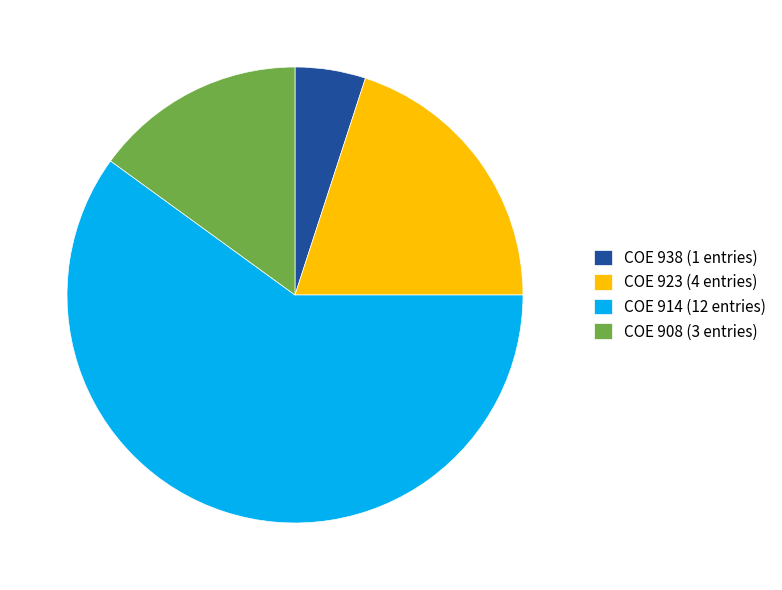

Is the sum of COE 908 (3 entries) and COE 923 (4 entries) greater than half?

No